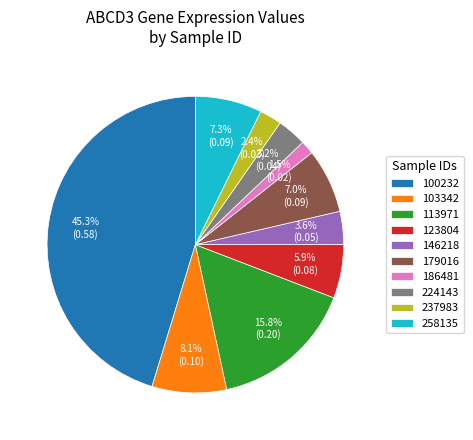

What is the smallest slice in the pie chart?

186481